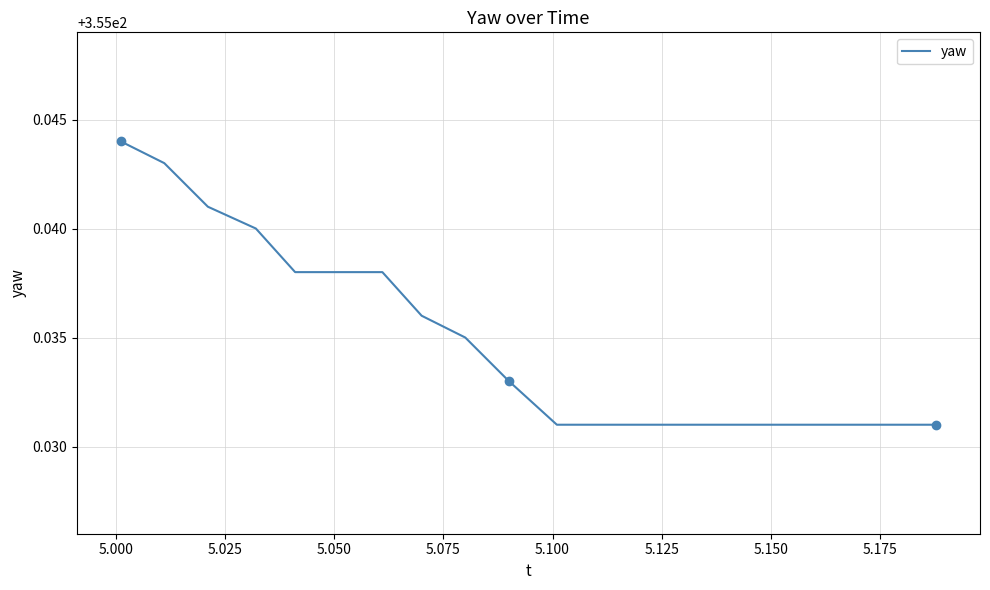

What is the sum of all values?

7100.7